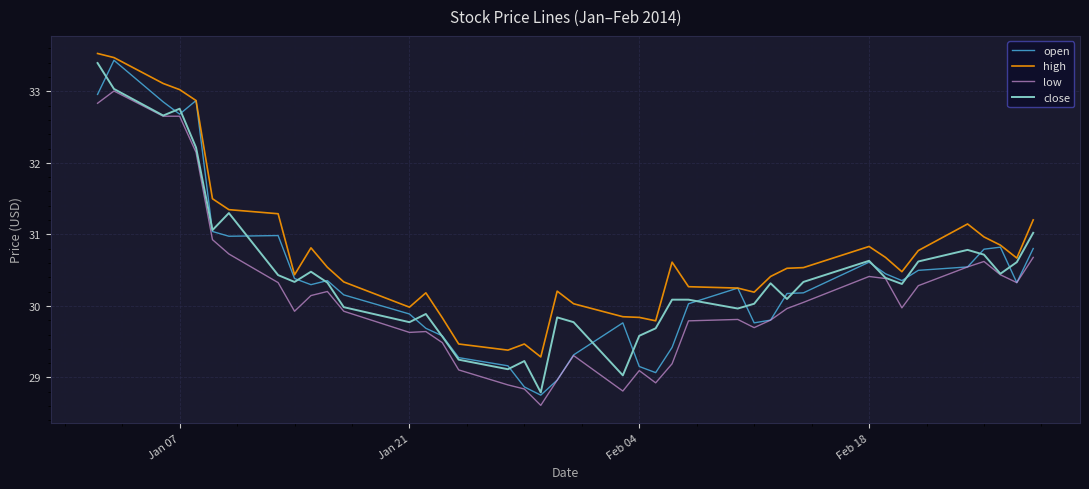

True or false: high and low cross at least once.

False